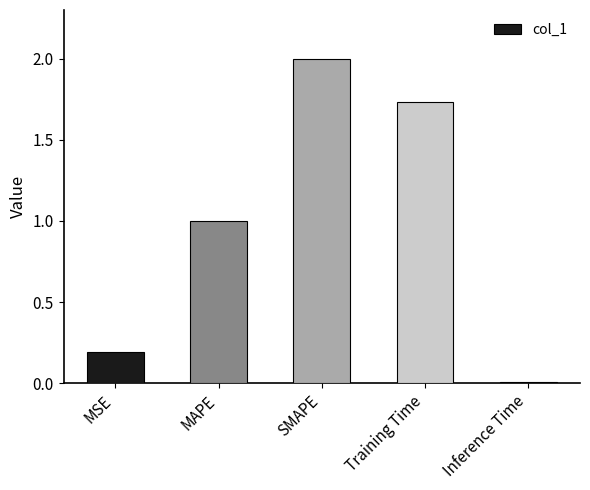

How many distinct data groups are displayed?

1